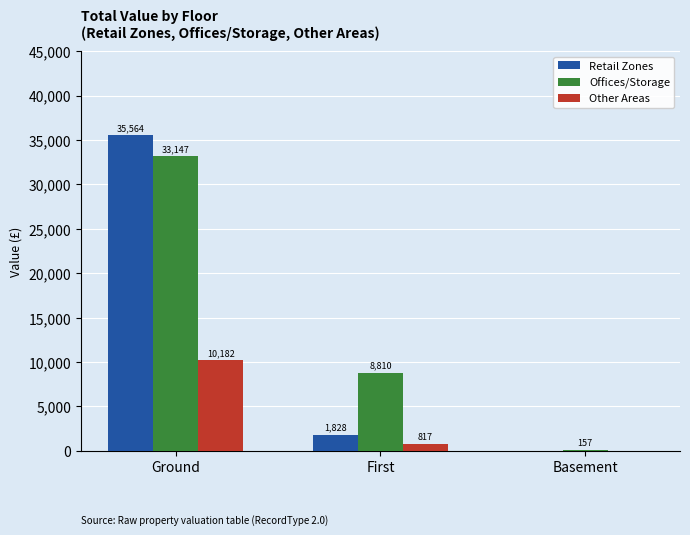

Does the chart contain stacked bars?

No